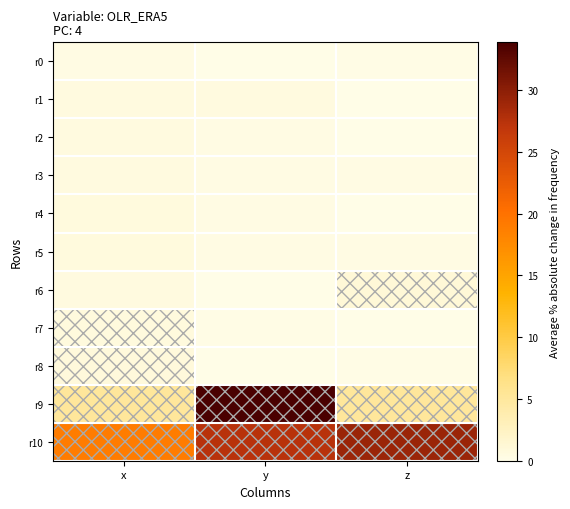

At x, list the series in order from largest to smallest.

r10, r9, r8, r7, r5, r4, r3, r6, r2, r1, r0